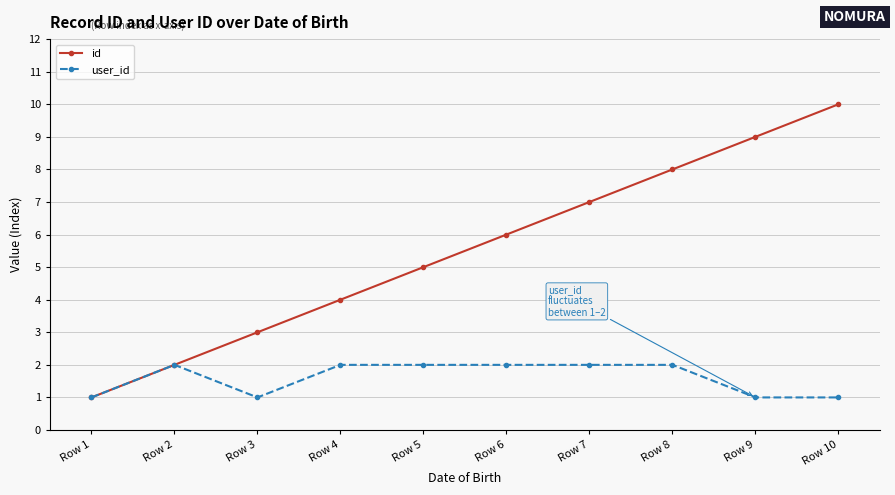

What is the maximum value for user_id?

2